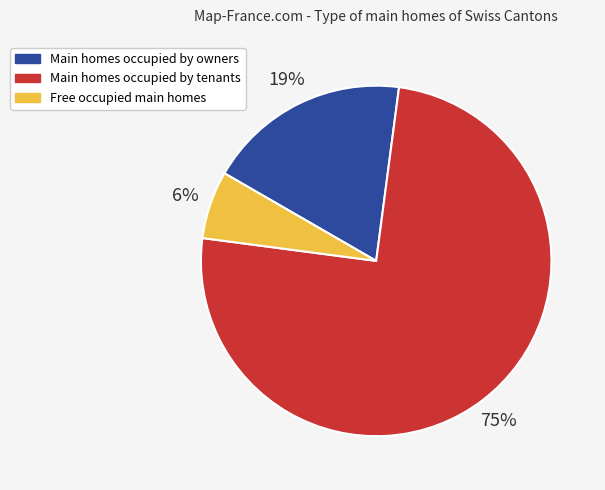

Is there a majority slice in this chart?

Yes